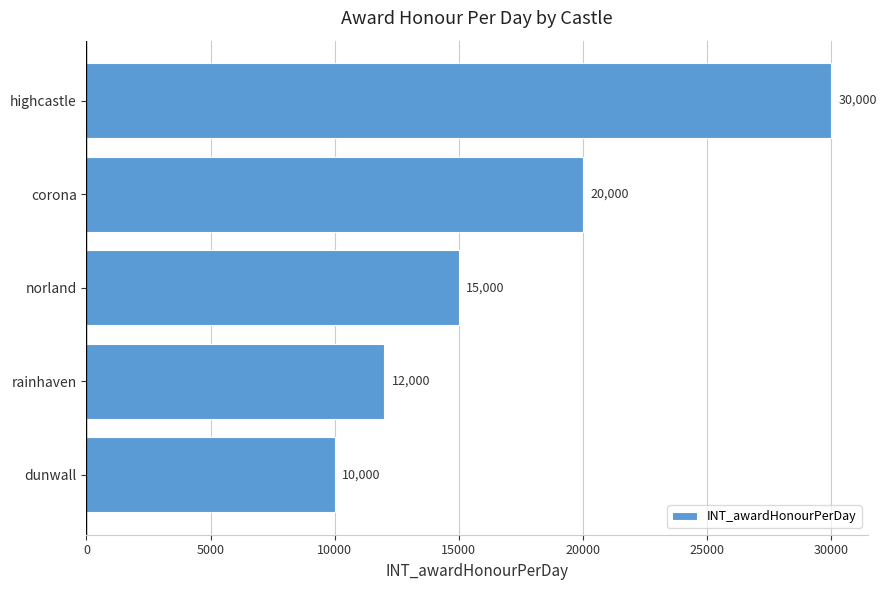

Reading top to bottom, list all the values displayed in this chart.

30000	20000	15000	12000	10000